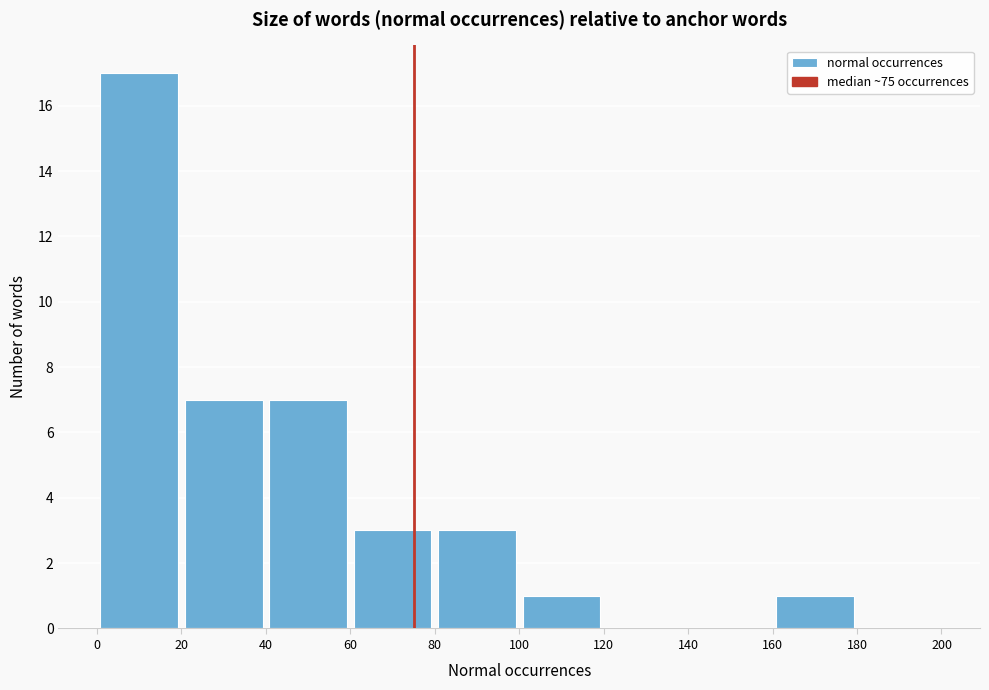

Reading left to right, transcribe this chart: for each bar, give the range it covers on the x-axis and its height. The values are not printed on the chart, so give them approximately, as read against the axis.

0 to 20: 17
20 to 40: 7
40 to 60: 7
60 to 80: 3
80 to 100: 3
100 to 120: 1
120 to 140: 0
140 to 160: 0
160 to 180: 1
180 to 200: 0